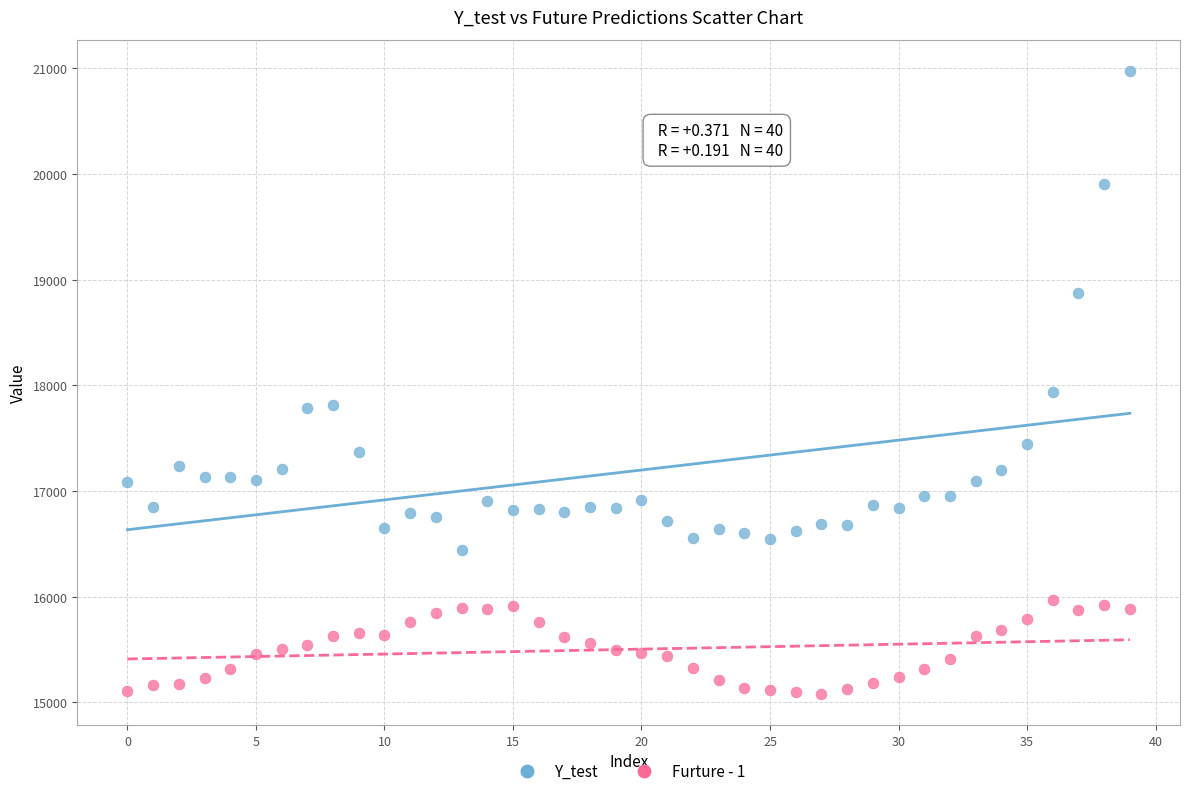

Across all data points, what is the range of Y values (max minus min)?

5896.6